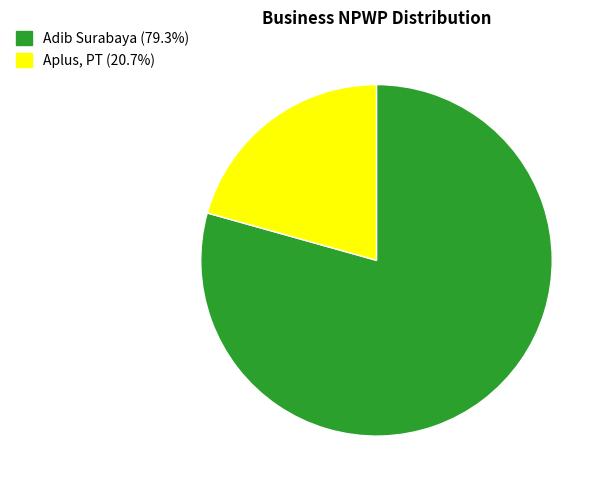

Which slice is the largest?

Adib Surabaya